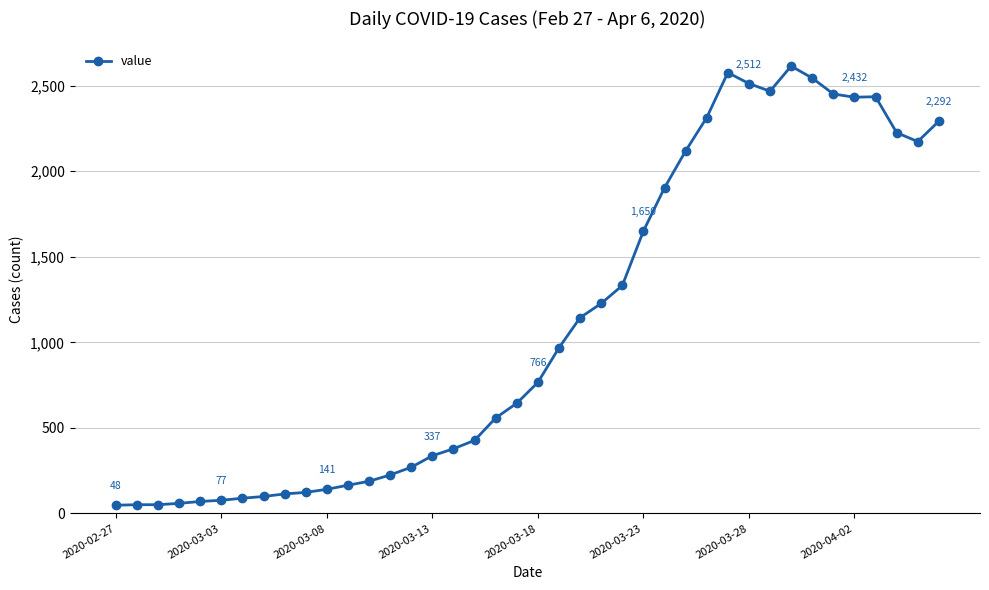

What is the sum of all values?

44256